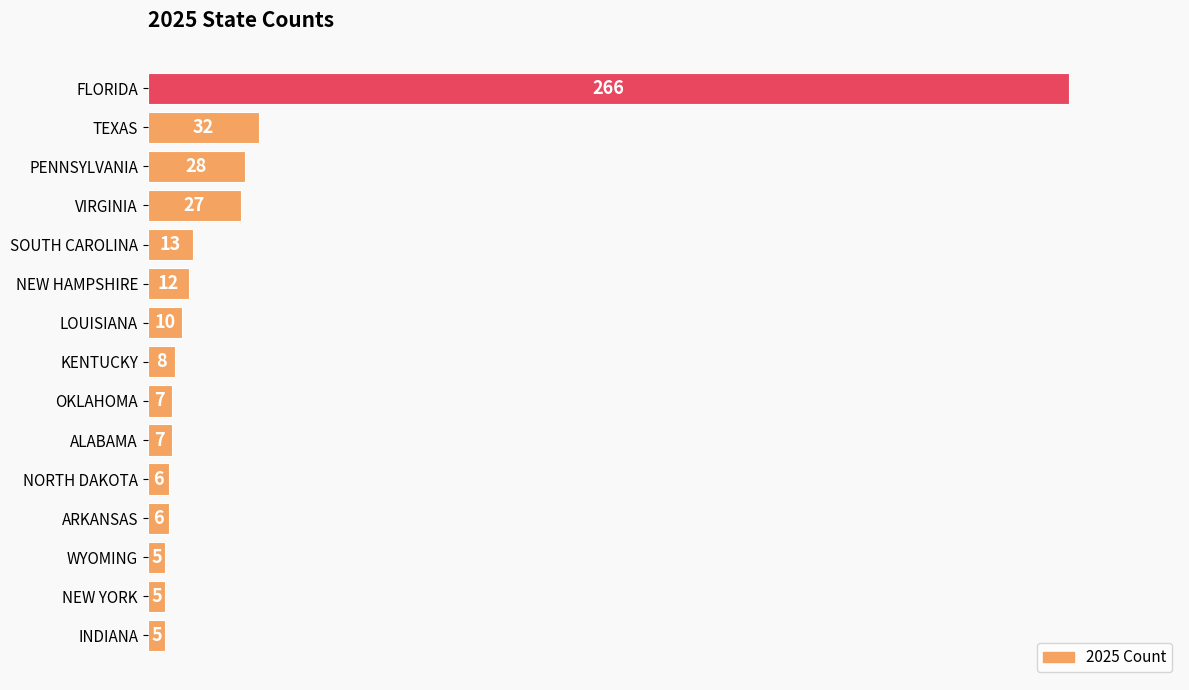

How many categories are shown in the chart?

15